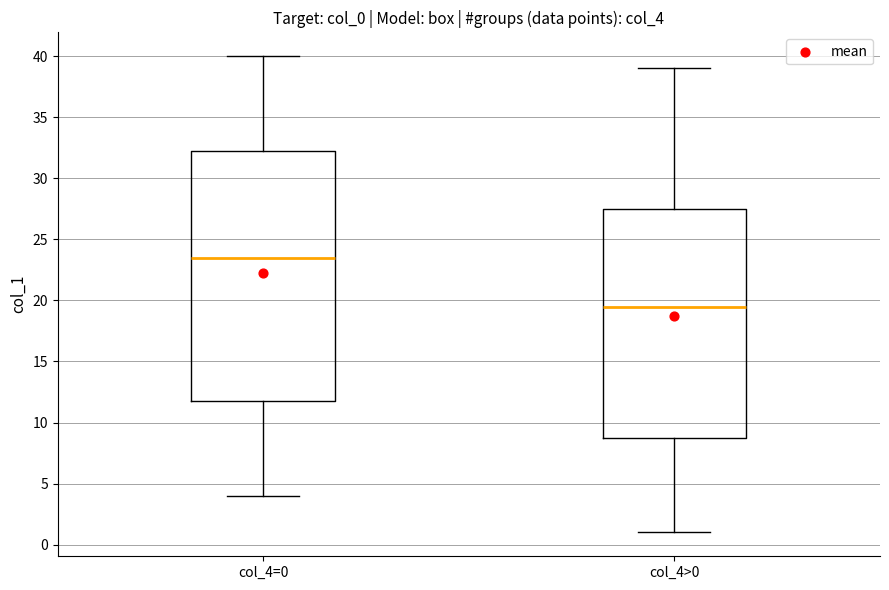

Reading left to right, transcribe this box plot: for each box, give where its median line is, the range the box spans, and where its two whiskers end, as read against the y-axis. The values are not printed on the chart, so give them approximately, as read against the axis.

col_4=0: median 23.5, box 12.0 to 32.5, whiskers 4.0 to 40.0
col_4>0: median 19.5, box 9.0 to 27.5, whiskers 1.0 to 39.0